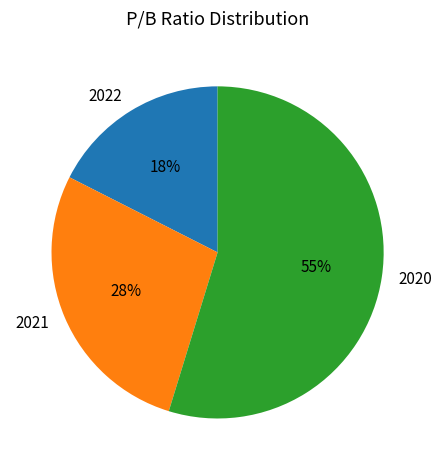

Combined, do 2021 and 2022 account for over 50%?

No